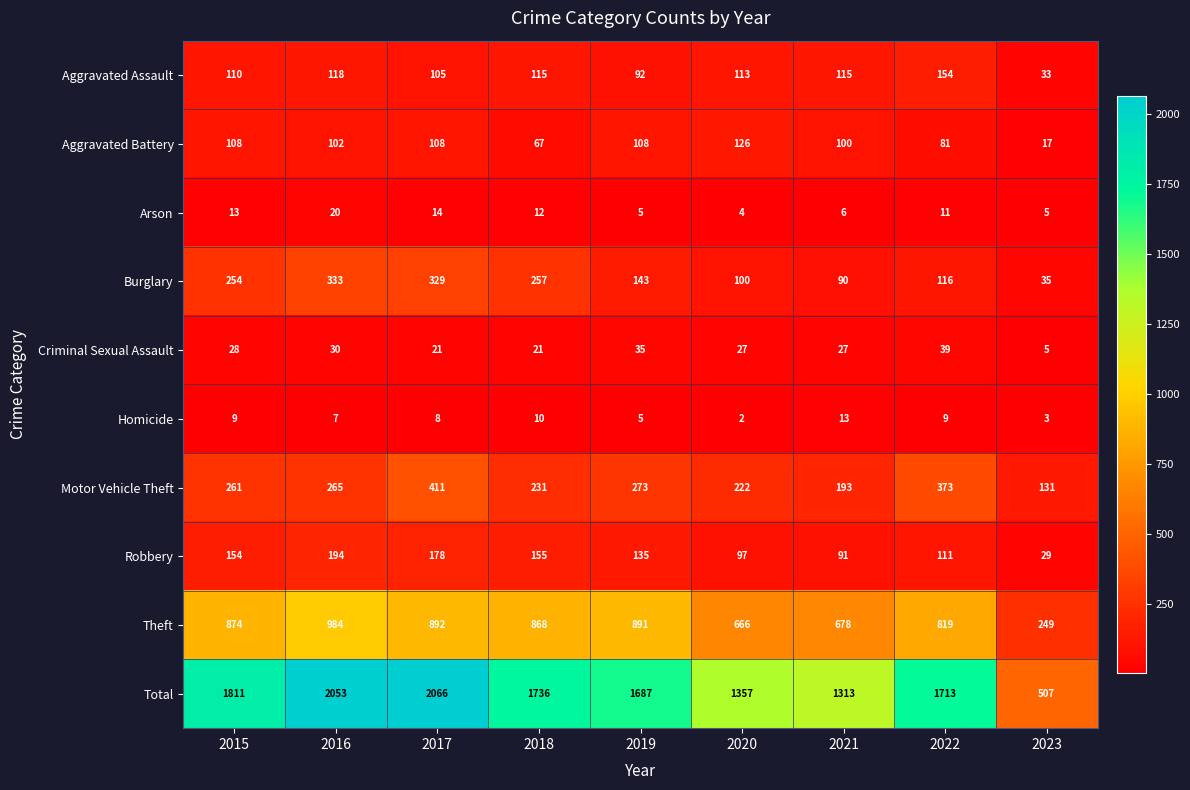

What is the maximum value shown in the chart?

2066